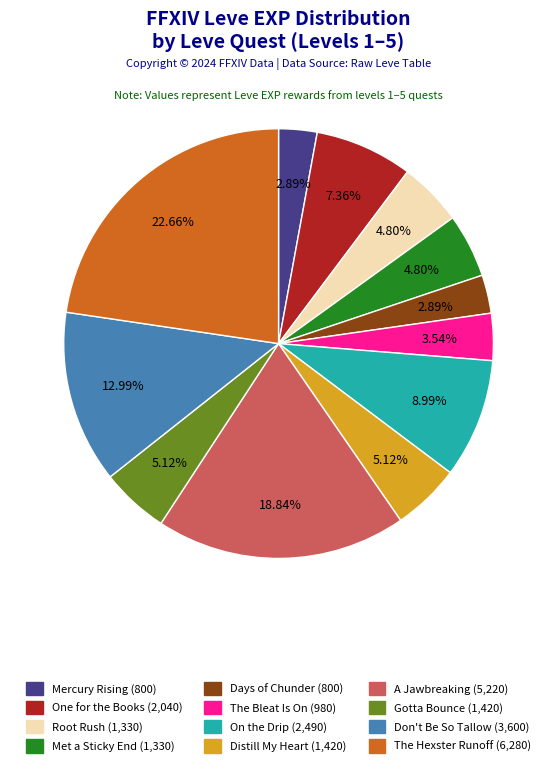

Is there any slice that represents more than half of the pie?

No